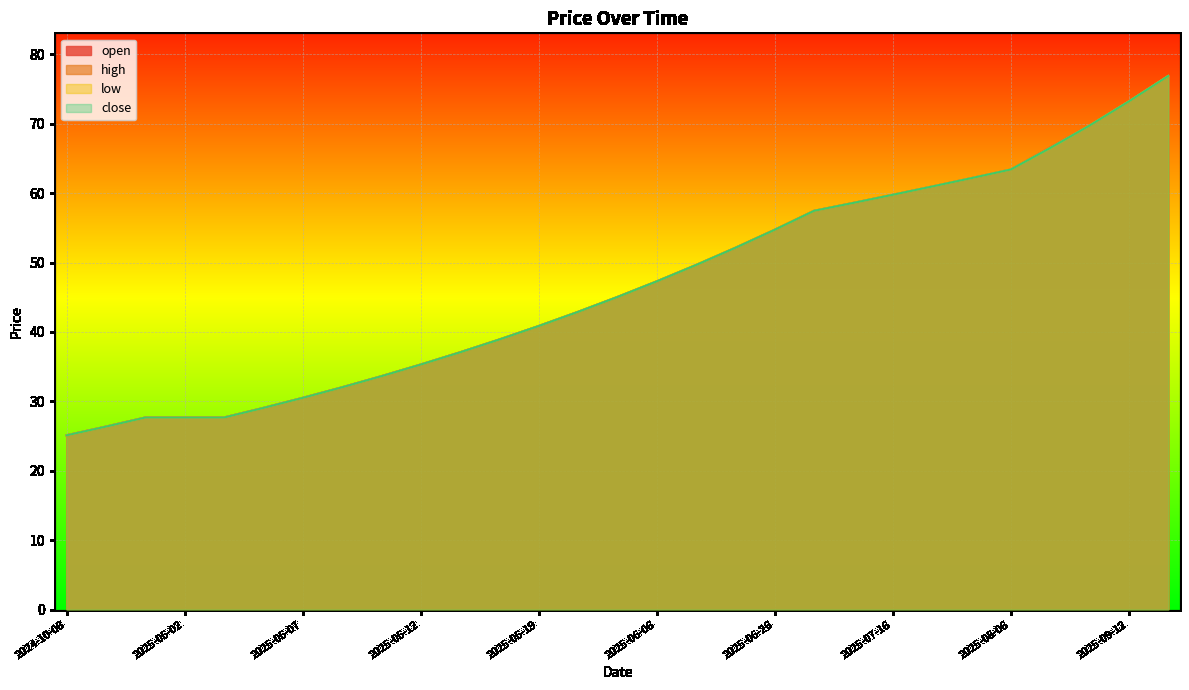

What position from the right is 2024-12-30?

28